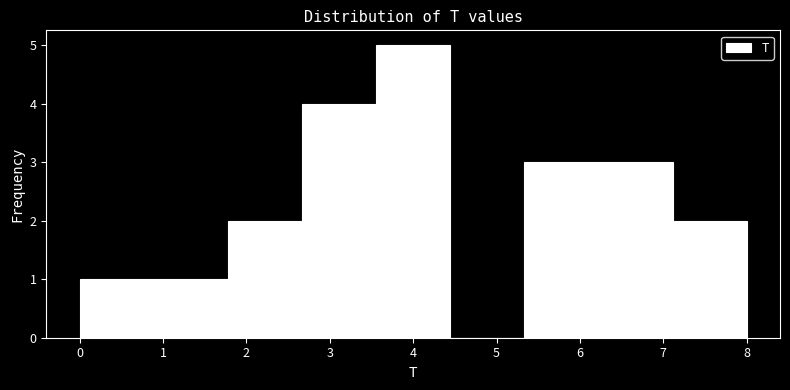

How tall is the bar that spans 3.6 to 4.4 on the x-axis? Neither the bar edges nor the heights are printed on the chart, so give them approximately, as read against the axes.

5